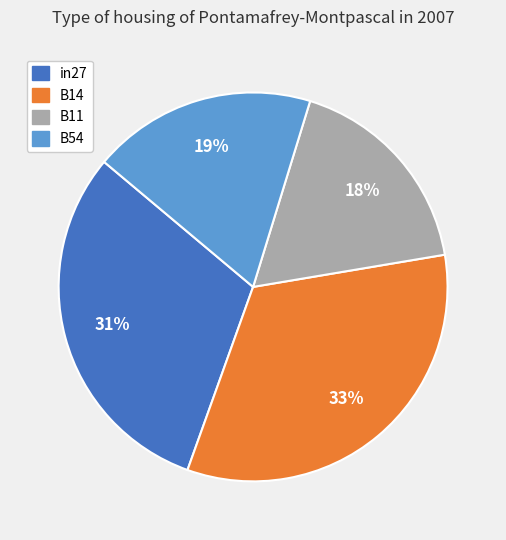

To the nearest percent, what is the average slice percentage?

25%